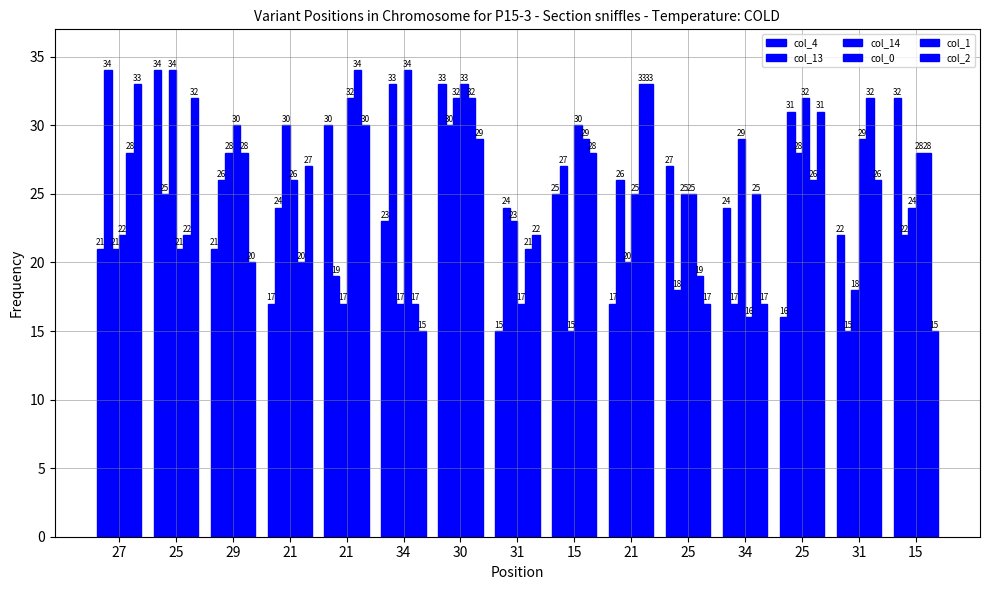

How many bars are there in total?

90